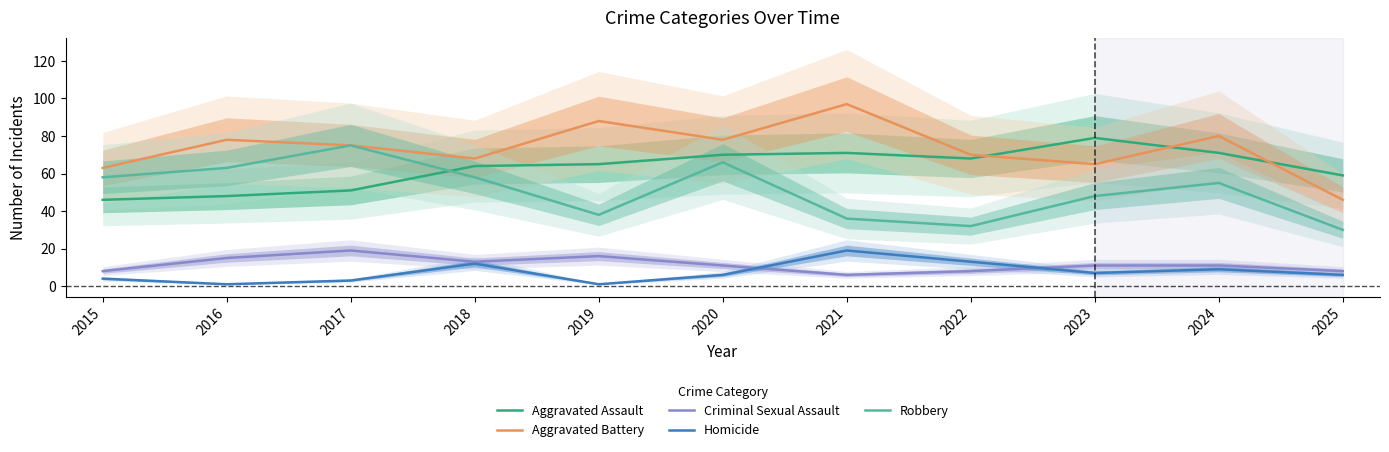

Which series has the largest range (max minus min)?

Aggravated Battery